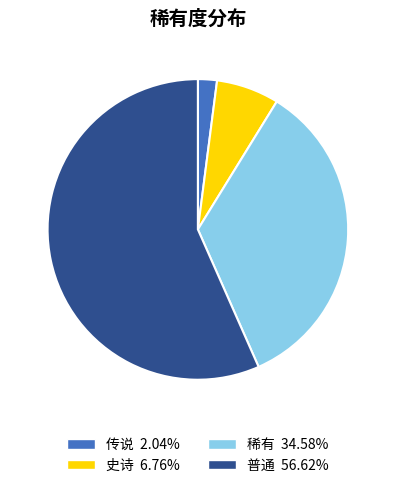

What is the smallest slice in the pie chart?

传说